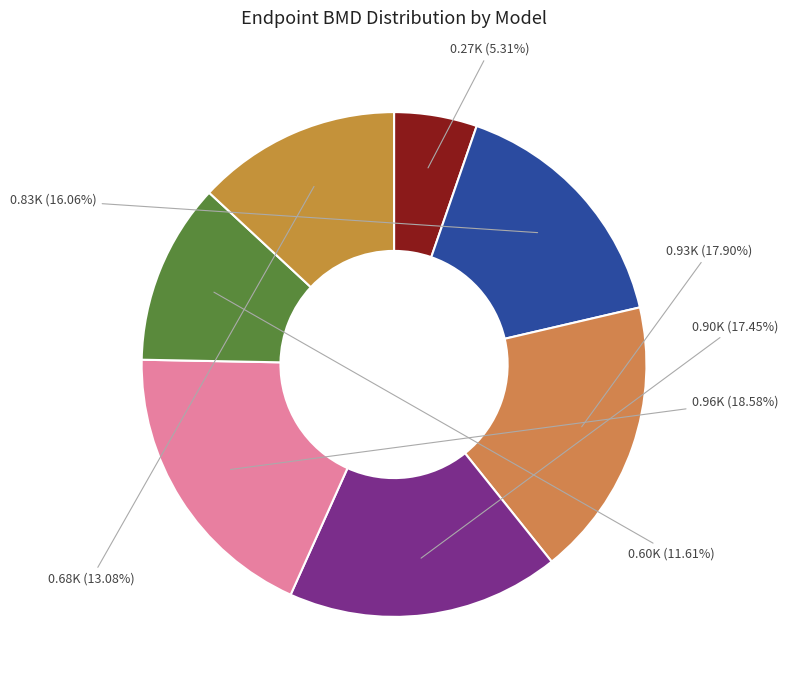

How many segments does this pie chart have?

7